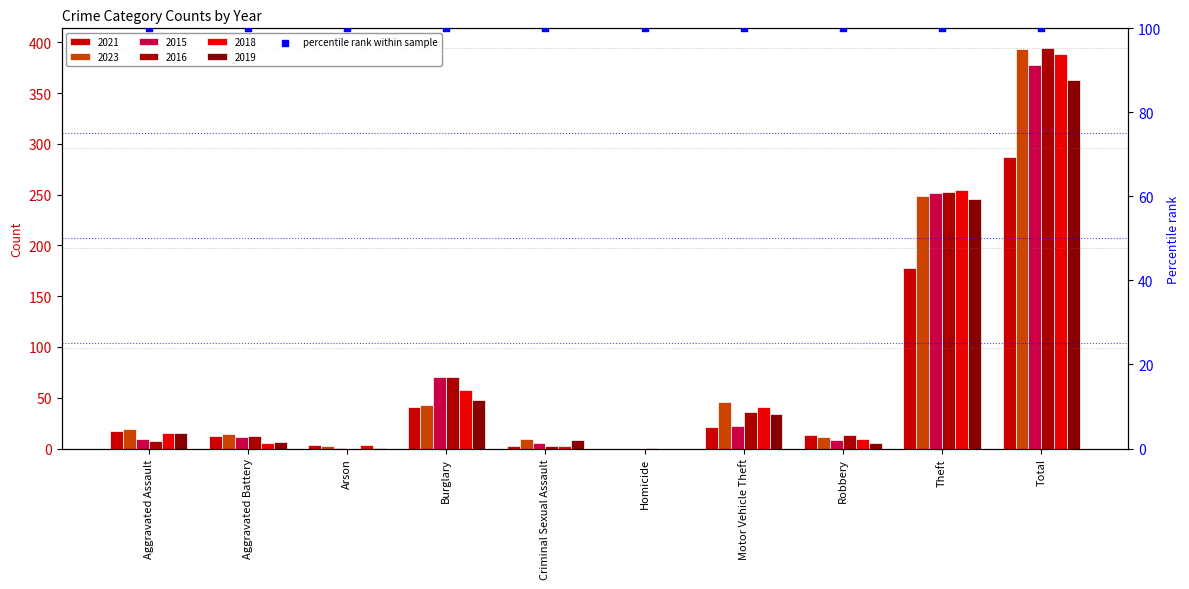

At which category is the sum across all series the highest?

Total